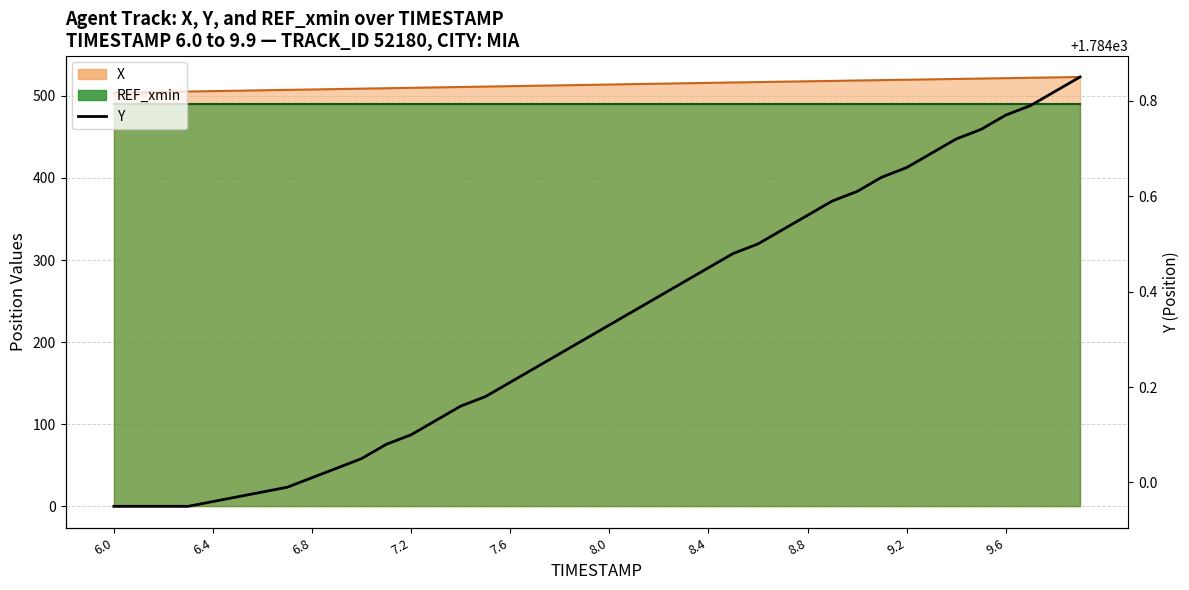

Which label corresponds to the smallest value in the chart?

6.0